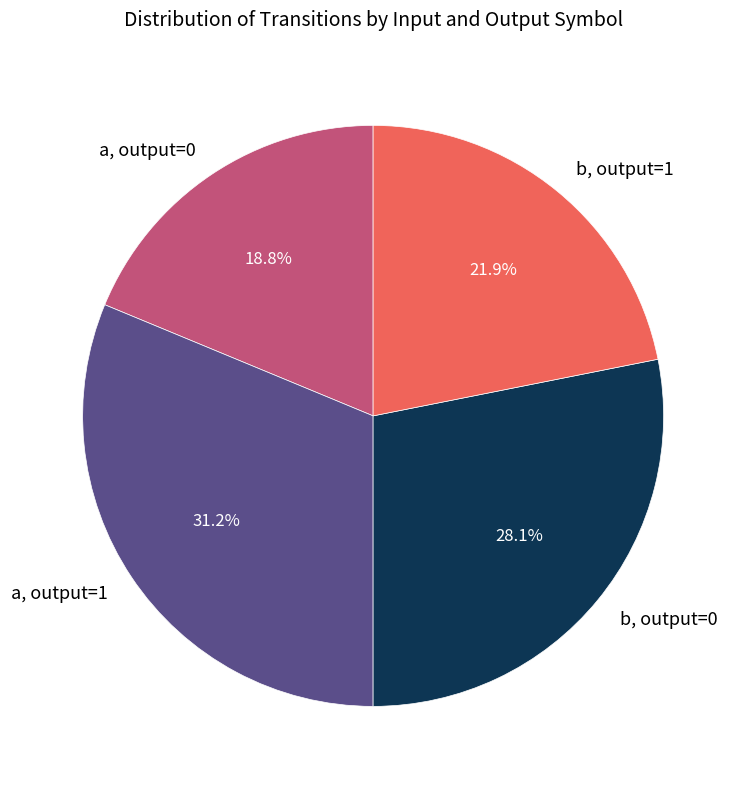

Does any single category account for the majority?

No